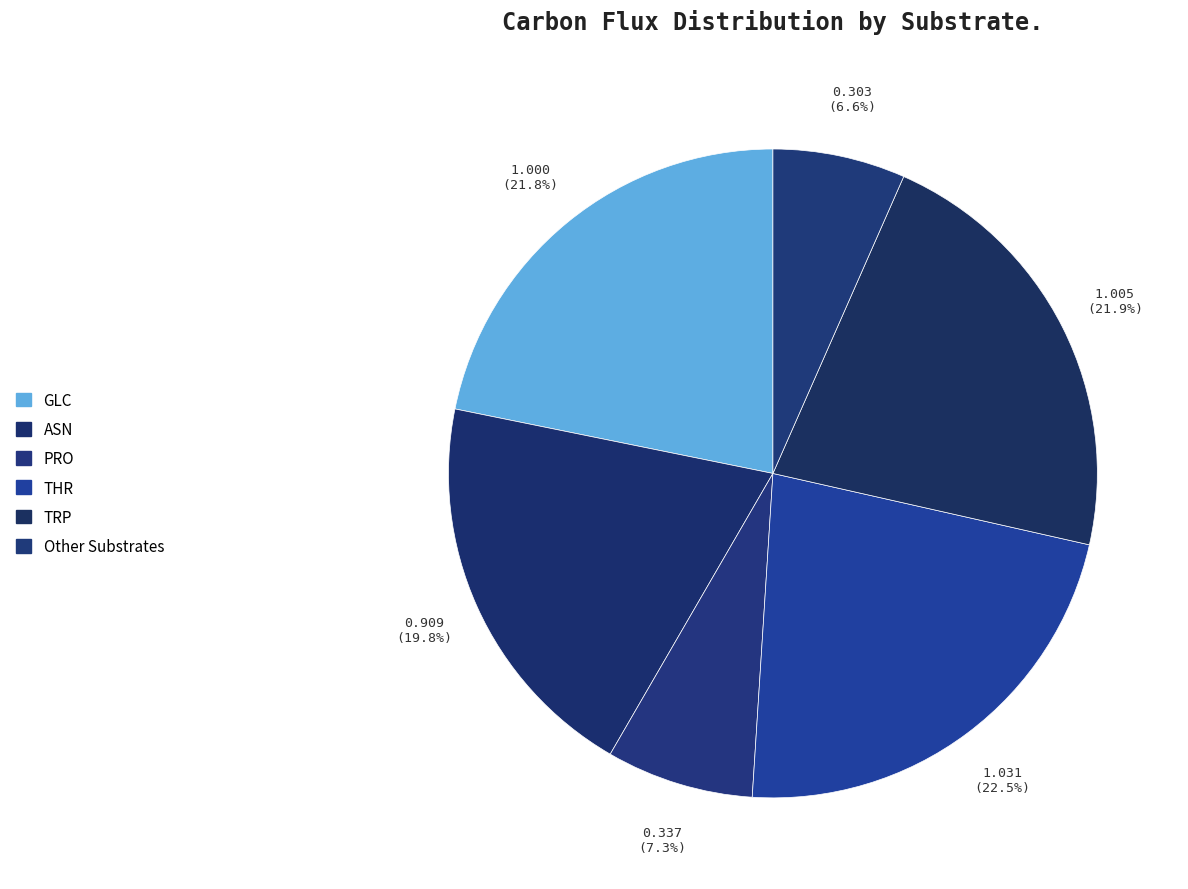

Count the number of slices in the pie.

6